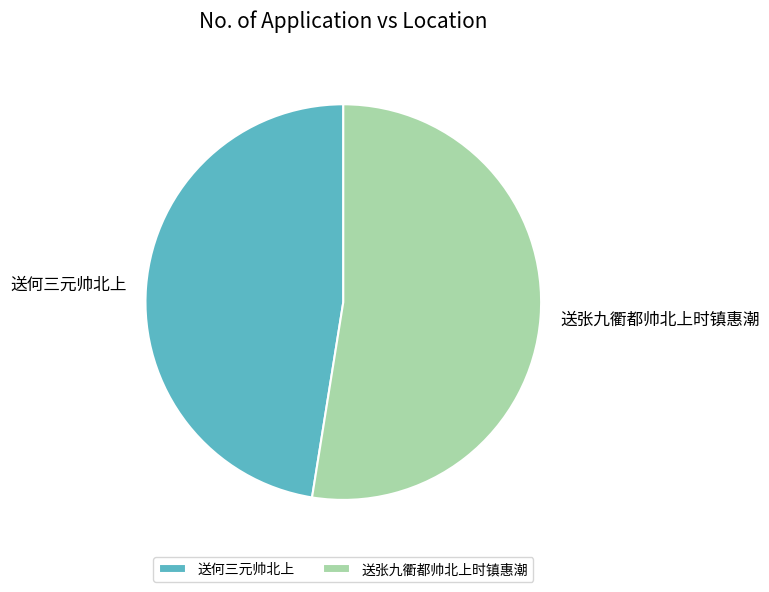

Between 送张九衢都帅北上时镇惠潮 and 送何三元帅北上, which is larger?

送张九衢都帅北上时镇惠潮